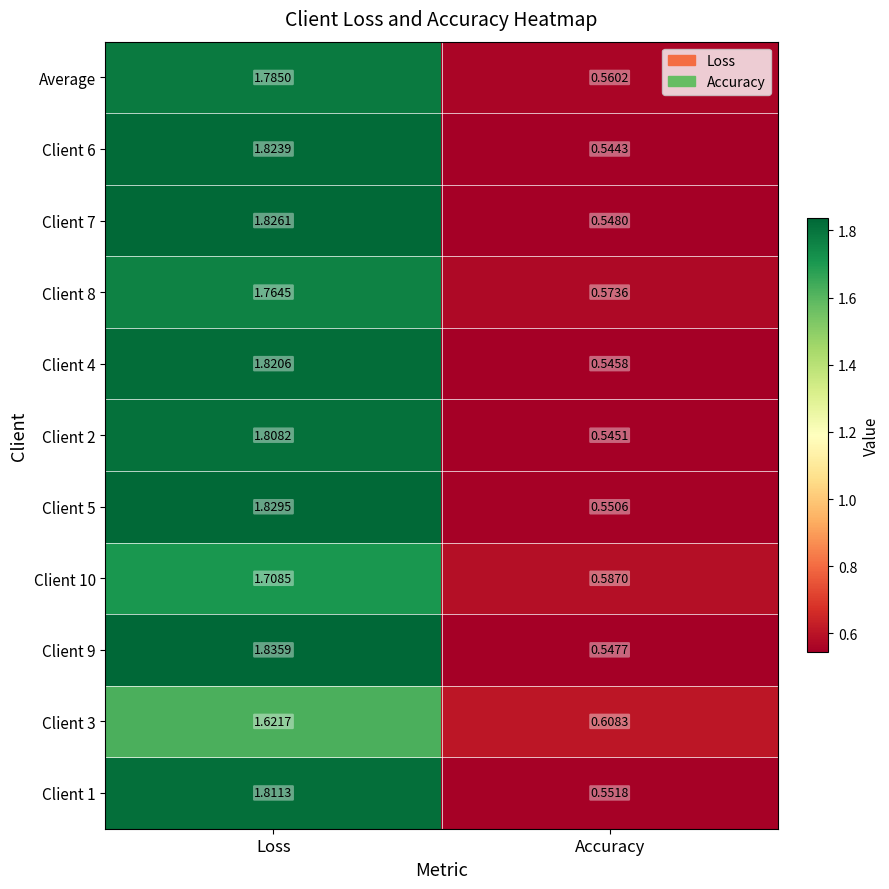

Which series has the largest total across all categories?

Client 9